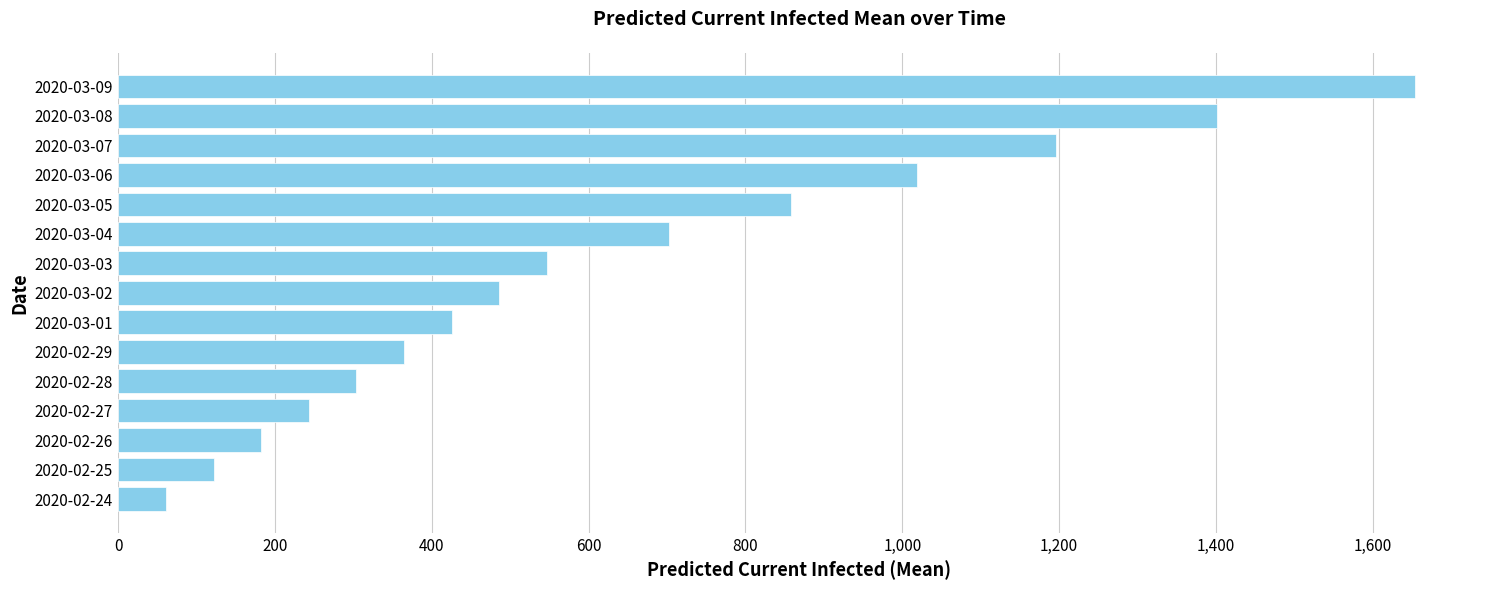

Reading bottom to top, extract all data points from this chart.

61	122	182	243	304	365	426	486	547	703	858	1019	1196	1401	1654